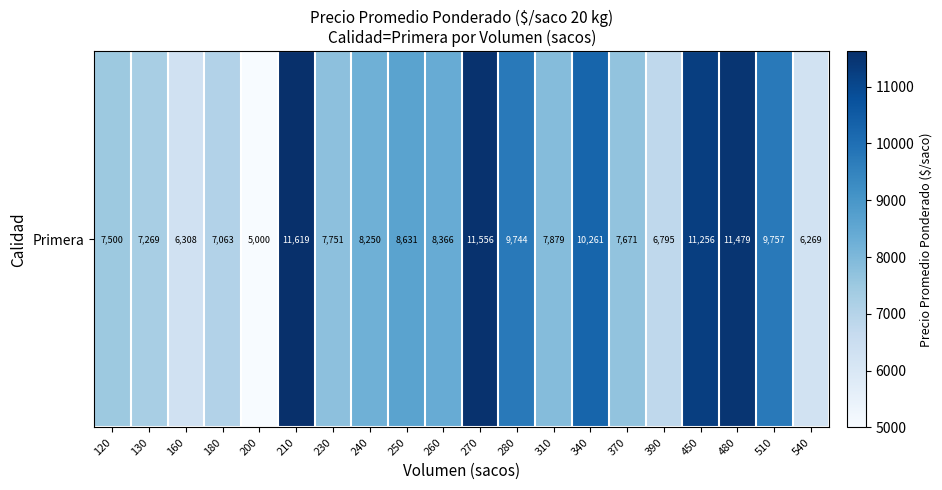

At which label does the data first exceed 8250?

210